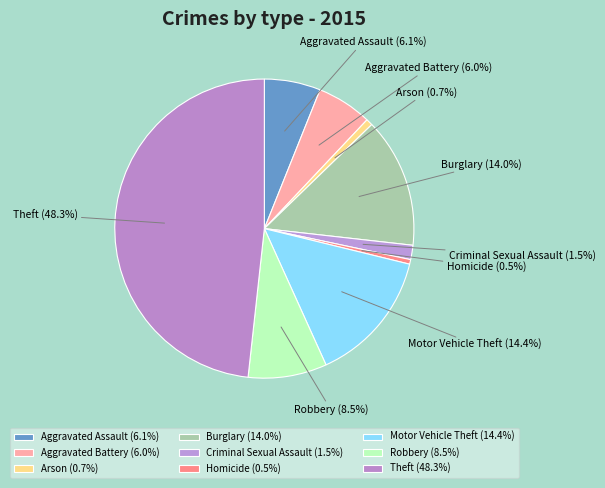

The Arson slice represents 11% of the pie. True or false?

False